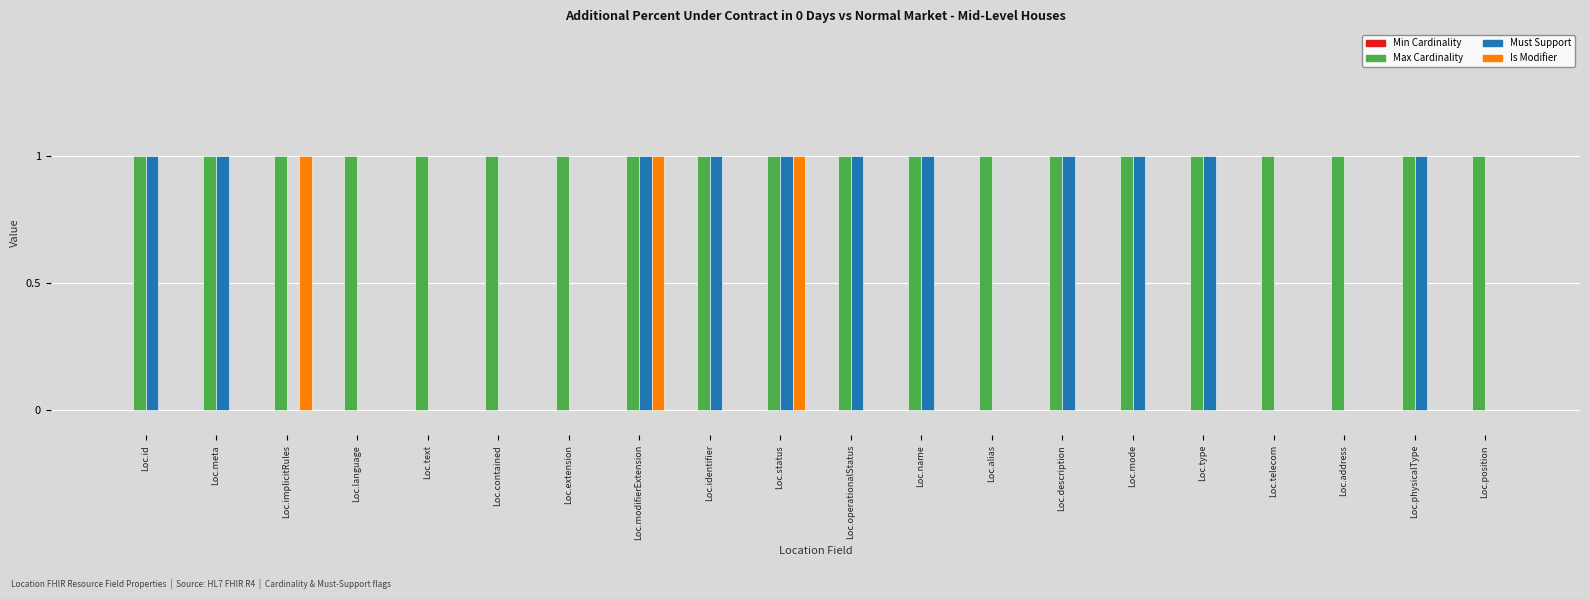

How many groups of bars are there?

20